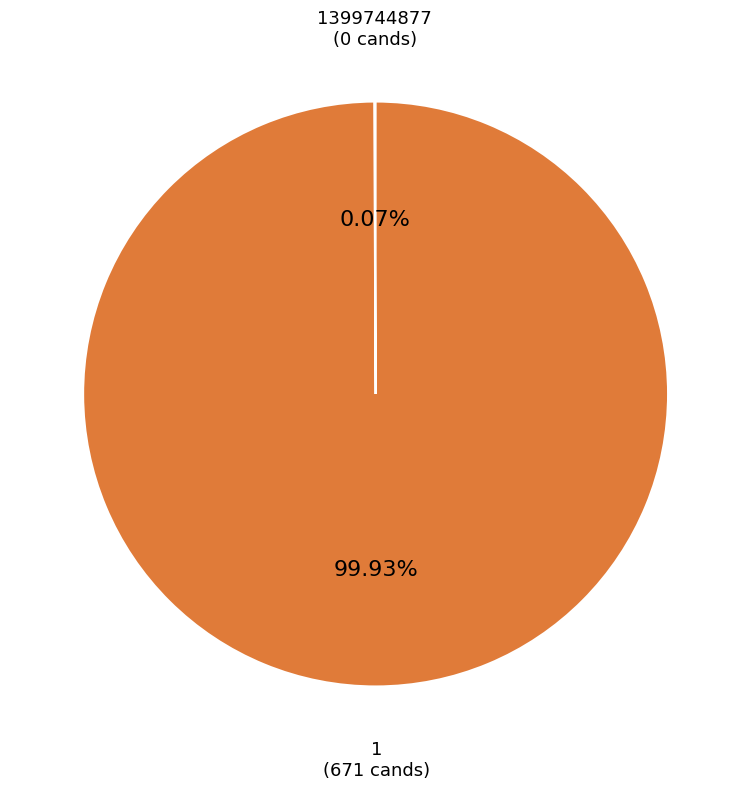

Is there any slice that represents more than half of the pie?

Yes